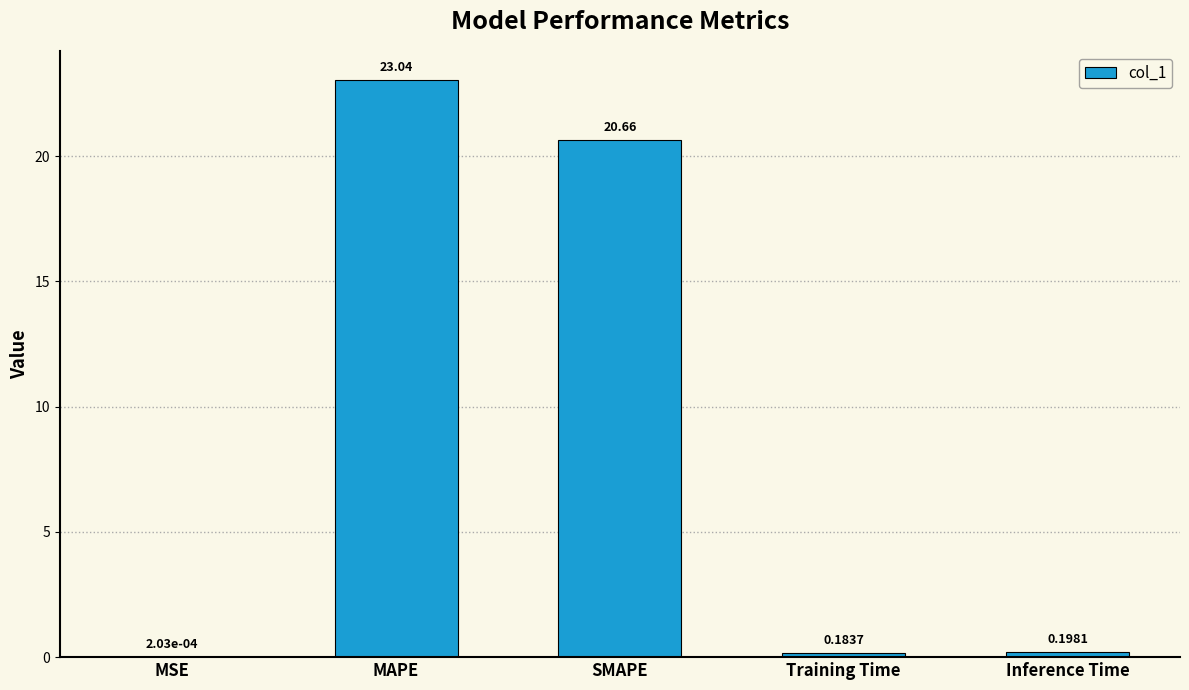

Which has a higher value, MAPE or Inference Time?

MAPE